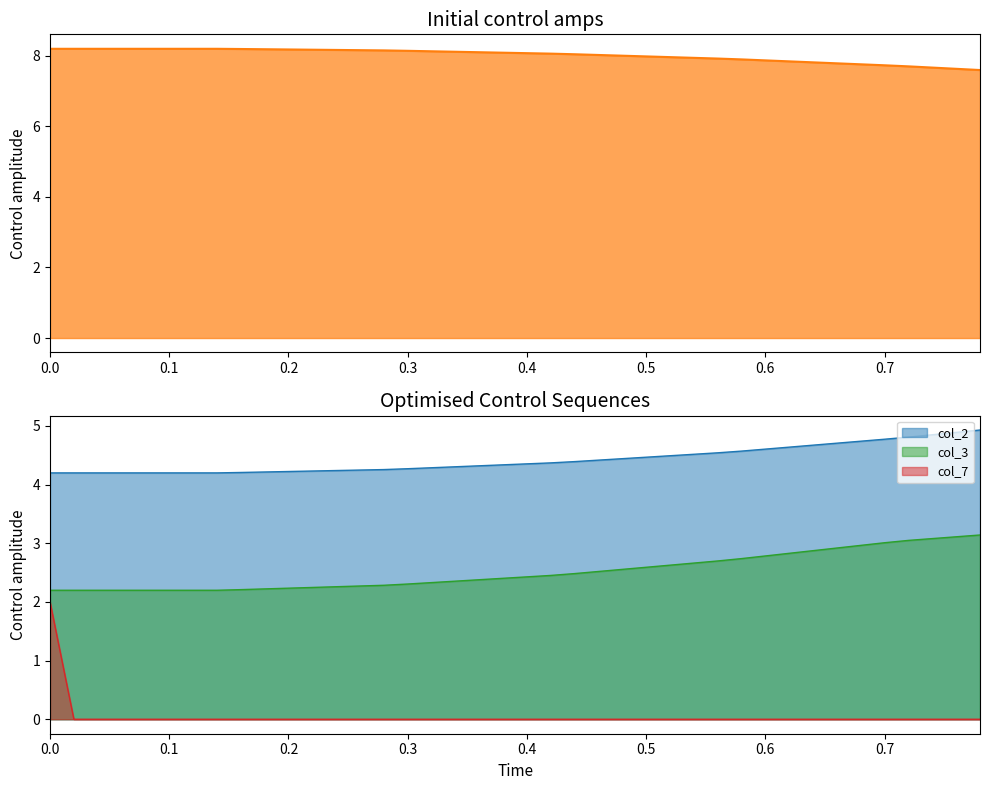

What is the value of the col_1 point at the 14th from the left?

8.2